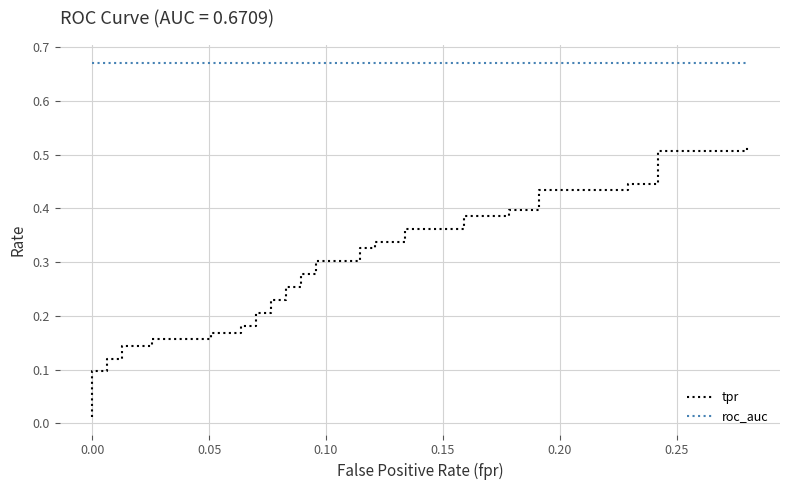

What is the maximum value shown in the chart?

0.7